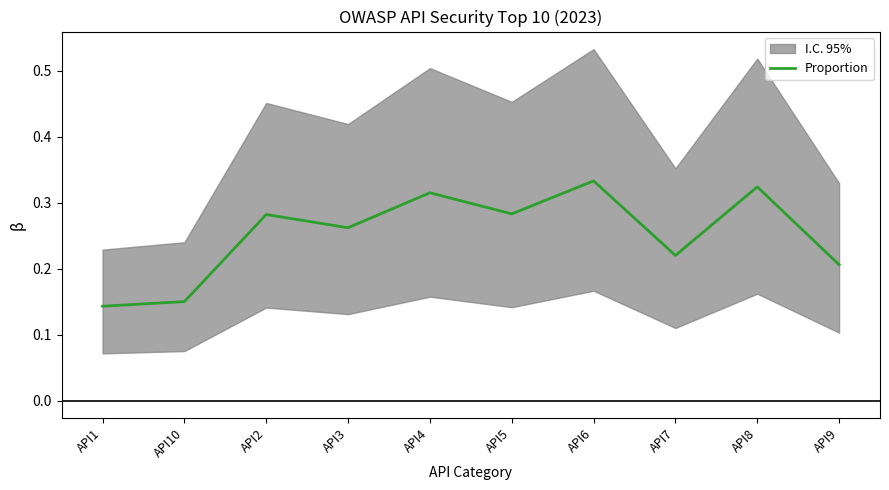

How many values are between 0 and 1?

10